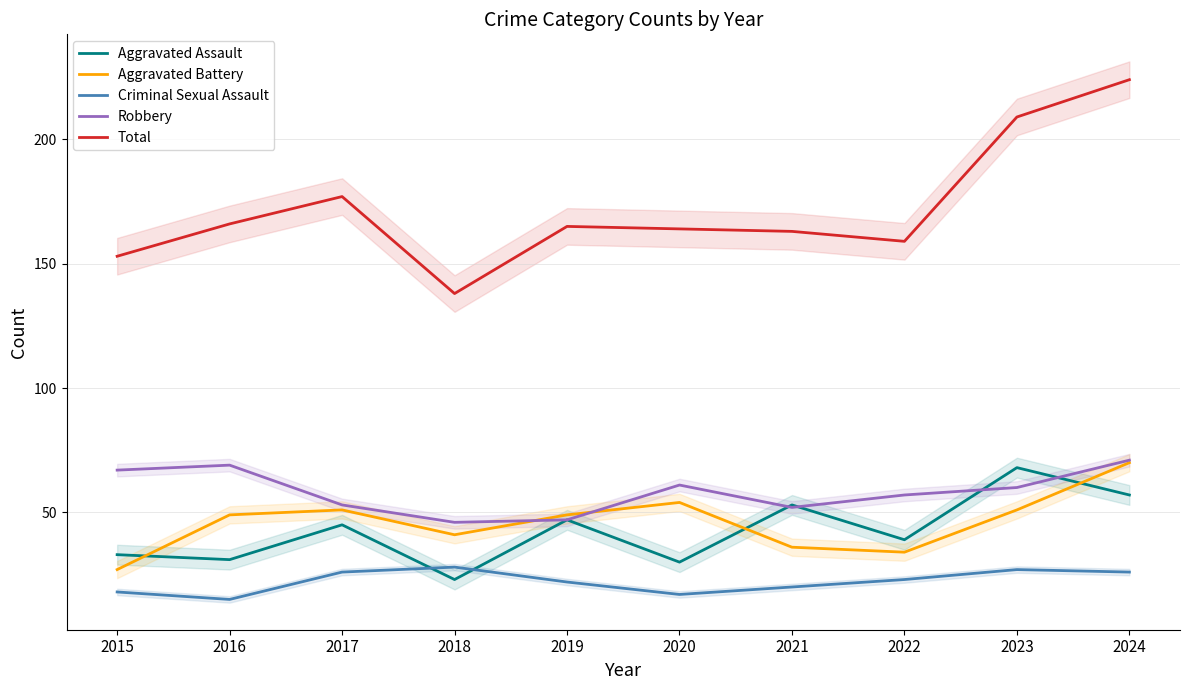

Which category has the highest value in the Aggravated Assault series?

2023